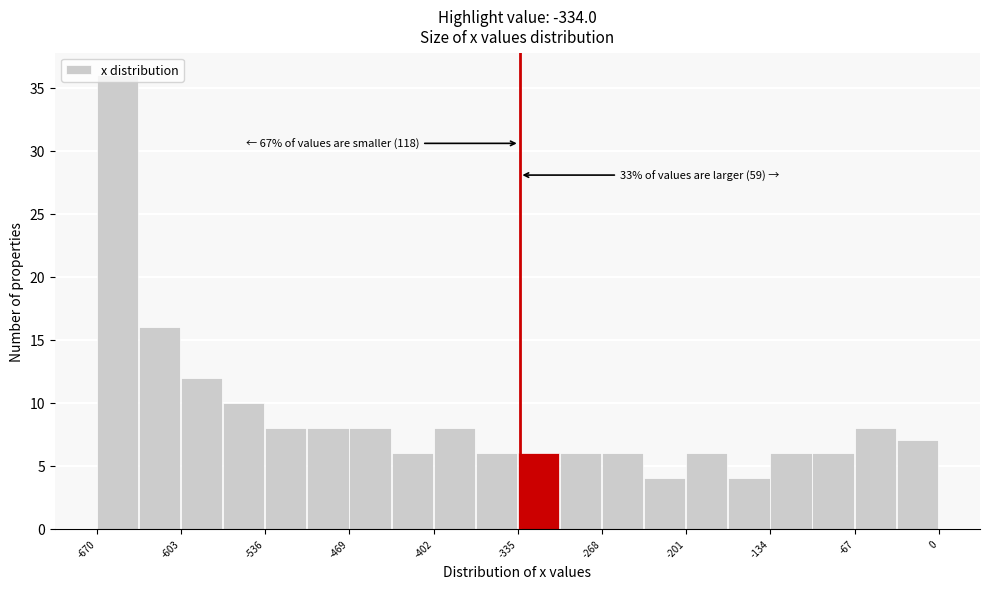

Around what value on the x-axis is the tallest bar? Give the approximate position of its centre, as read against the axis.

-650